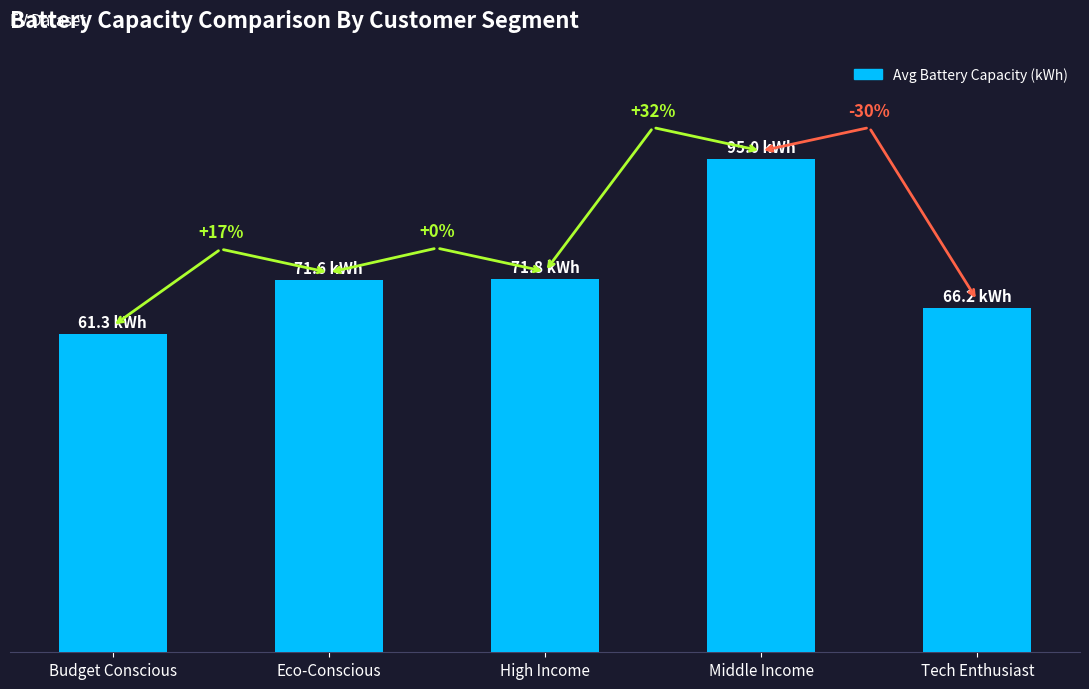

Which label corresponds to the smallest value in the chart?

Budget Conscious